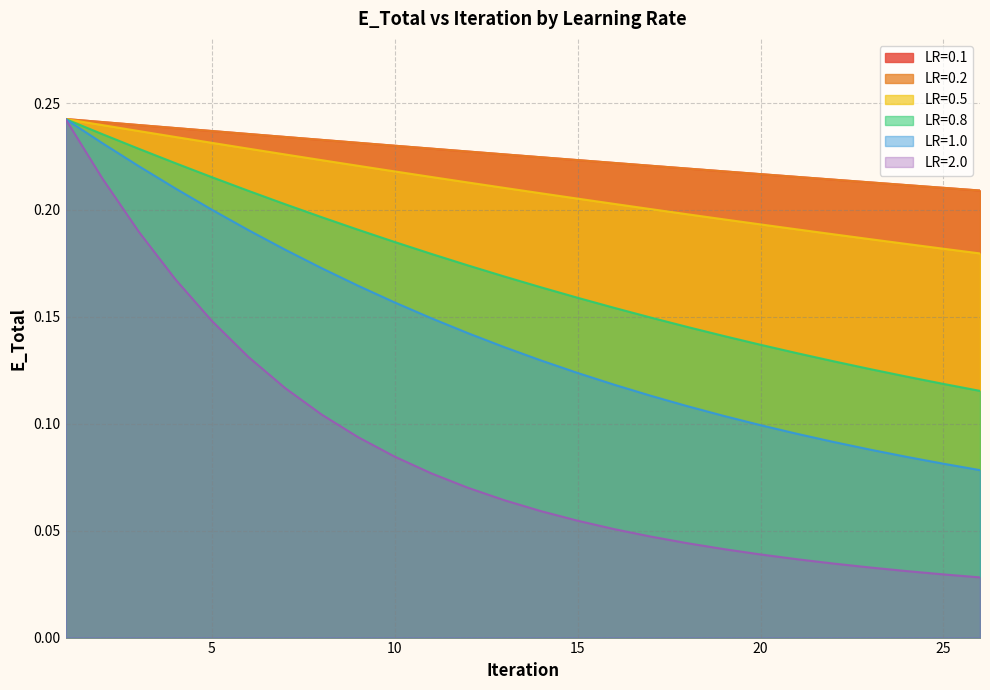

Reading right to left, transcribe all the data shown in this chart.

0.1: 26=0.2	25=0.2	24=0.2	23=0.2	22=0.2	21=0.2	20=0.2	19=0.2	18=0.2	17=0.2	16=0.2	15=0.2	14=0.2	13=0.2	12=0.2	11=0.2	10=0.2	9=0.2	8=0.2	7=0.2	6=0.2	5=0.2	4=0.2	3=0.2	2=0.2	1=0.2
0.2: 26=0.2	25=0.2	24=0.2	23=0.2	22=0.2	21=0.2	20=0.2	19=0.2	18=0.2	17=0.2	16=0.2	15=0.2	14=0.2	13=0.2	12=0.2	11=0.2	10=0.2	9=0.2	8=0.2	7=0.2	6=0.2	5=0.2	4=0.2	3=0.2	2=0.2	1=0.2
0.5: 26=0.2	25=0.2	24=0.2	23=0.2	22=0.2	21=0.2	20=0.2	19=0.2	18=0.2	17=0.2	16=0.2	15=0.2	14=0.2	13=0.2	12=0.2	11=0.2	10=0.2	9=0.2	8=0.2	7=0.2	6=0.2	5=0.2	4=0.2	3=0.2	2=0.2	1=0.2
0.8: 26=0.1	25=0.1	24=0.1	23=0.1	22=0.1	21=0.1	20=0.1	19=0.1	18=0.1	17=0.1	16=0.2	15=0.2	14=0.2	13=0.2	12=0.2	11=0.2	10=0.2	9=0.2	8=0.2	7=0.2	6=0.2	5=0.2	4=0.2	3=0.2	2=0.2	1=0.2
1.0: 26=0.1	25=0.1	24=0.1	23=0.1	22=0.1	21=0.1	20=0.1	19=0.1	18=0.1	17=0.1	16=0.1	15=0.1	14=0.1	13=0.1	12=0.1	11=0.1	10=0.2	9=0.2	8=0.2	7=0.2	6=0.2	5=0.2	4=0.2	3=0.2	2=0.2	1=0.2
2.0: 26=0.0	25=0.0	24=0.0	23=0.0	22=0.0	21=0.0	20=0.0	19=0.0	18=0.0	17=0.0	16=0.1	15=0.1	14=0.1	13=0.1	12=0.1	11=0.1	10=0.1	9=0.1	8=0.1	7=0.1	6=0.1	5=0.1	4=0.2	3=0.2	2=0.2	1=0.2